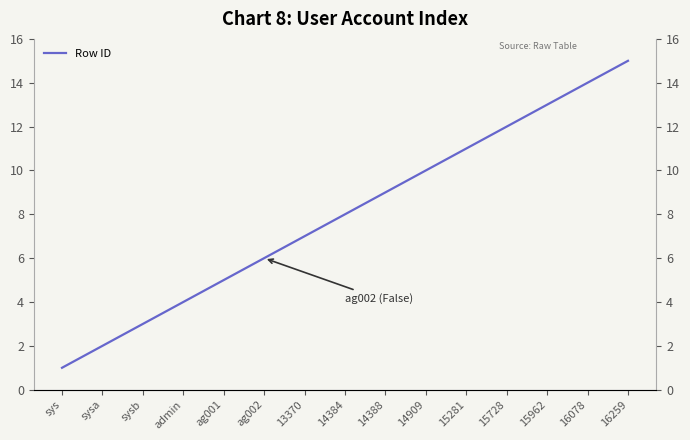

Approximately how many times larger is the value at 16078 compared to 13370?

2.0